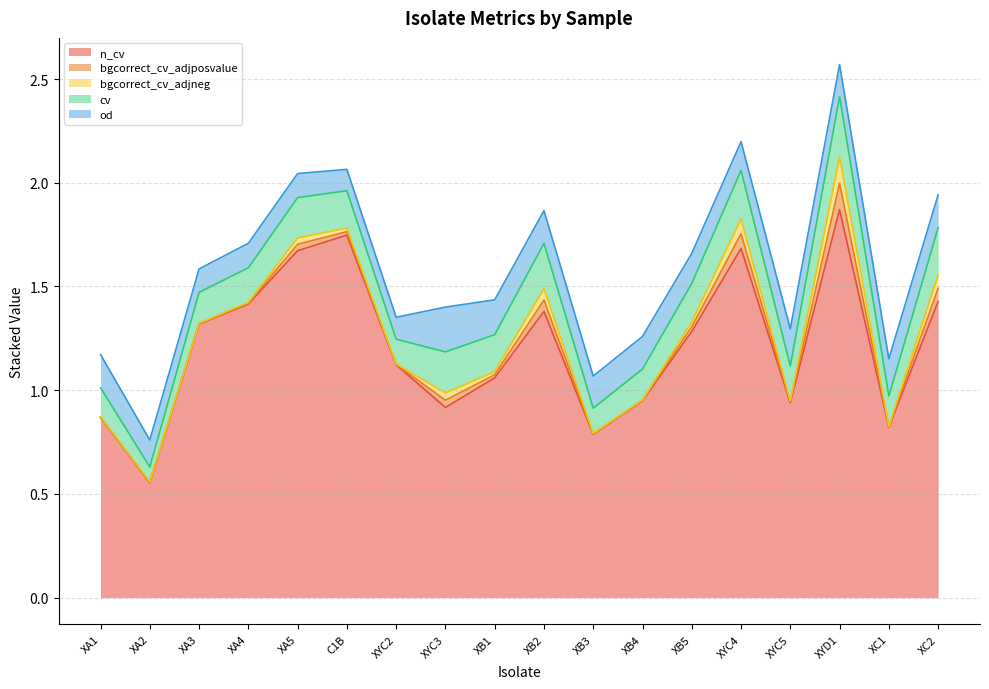

In n_cv, how many points are higher than both neighbors (excluding endpoints)?

4